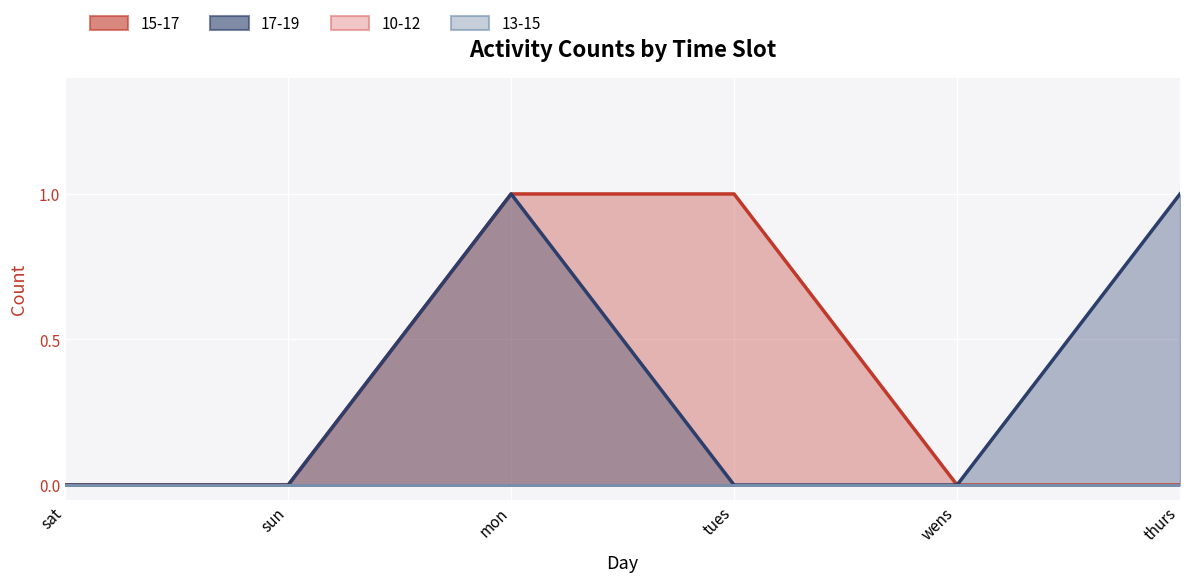

Reading left to right, extract all data points from this chart.

15-17 line: sat=0	sun=0	mon=1	tues=1	wens=0	thurs=0
17-19 line: sat=0	sun=0	mon=1	tues=0	wens=0	thurs=1
10-12 line: sat=0	sun=0	mon=0	tues=0	wens=0	thurs=0
13-15 line: sat=0	sun=0	mon=0	tues=0	wens=0	thurs=0